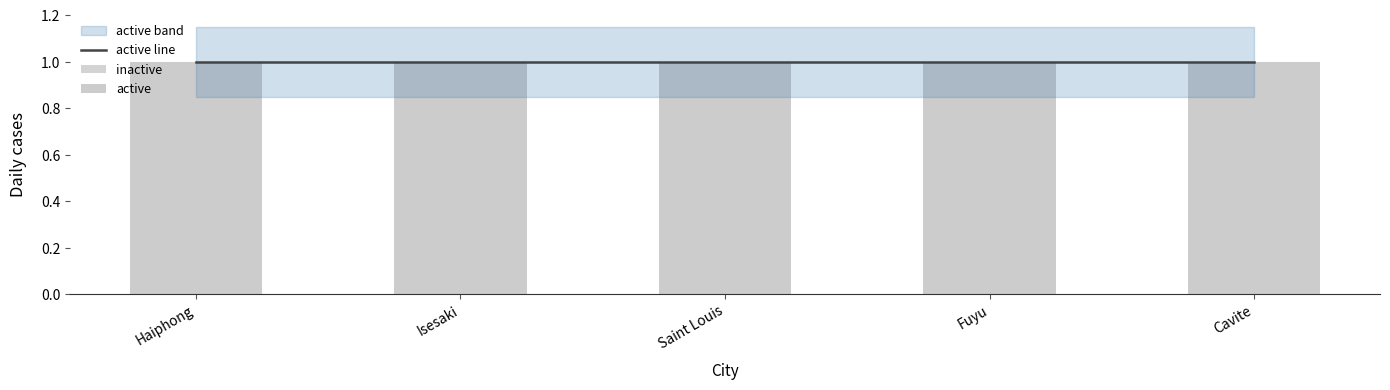

Which category has the highest value across all series?

Haiphong